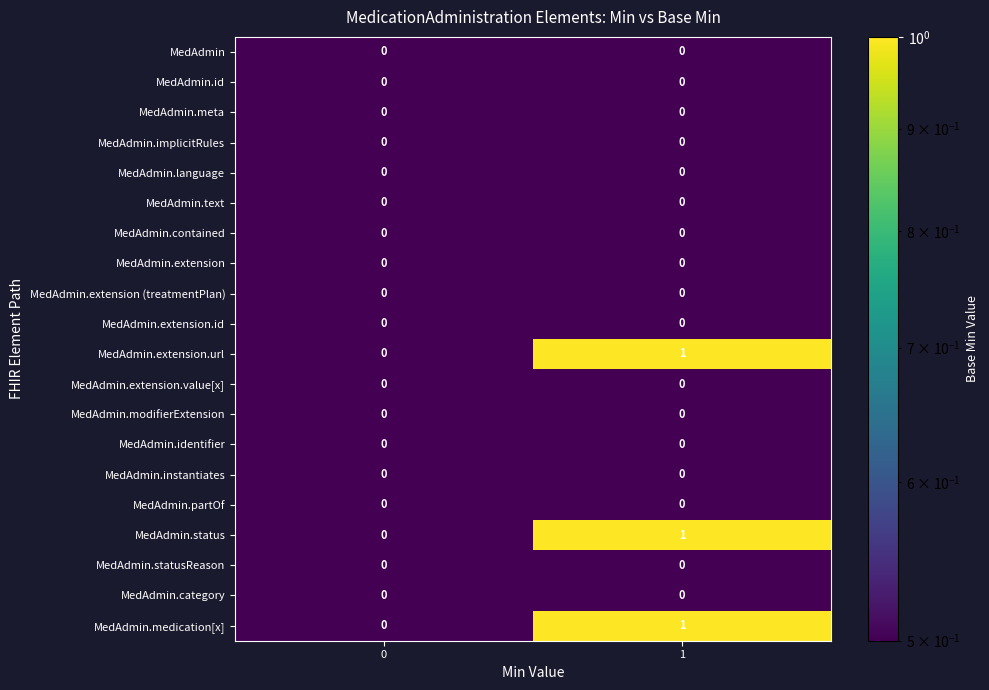

What is the total value across all series at 1?

3